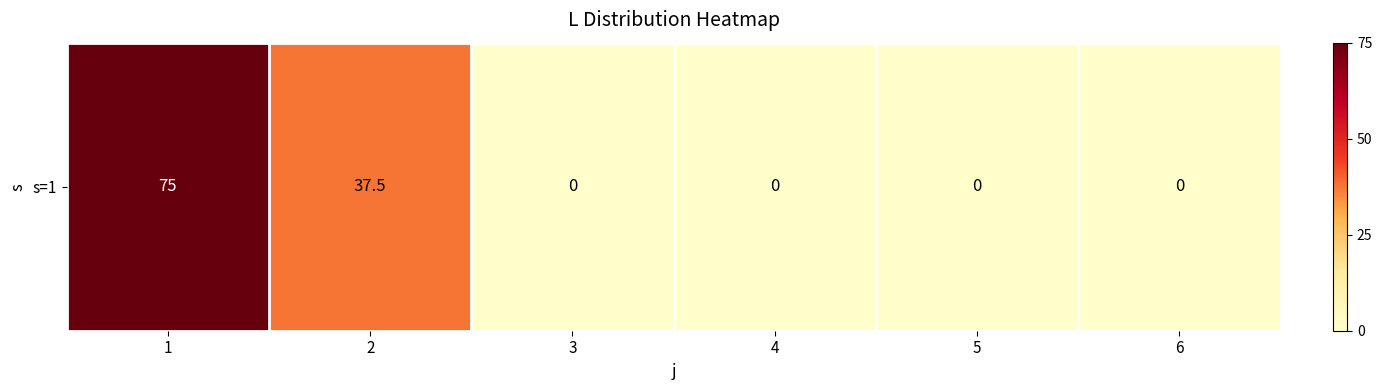

Rank the categories by value from lowest to highest.

3, 4, 5, 6, 2, 1